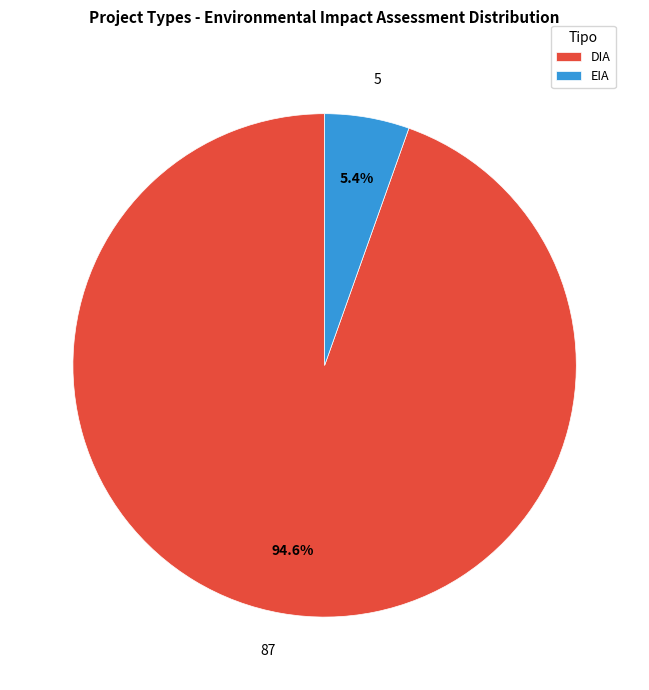

The EIA slice represents 5% of the pie. True or false?

True